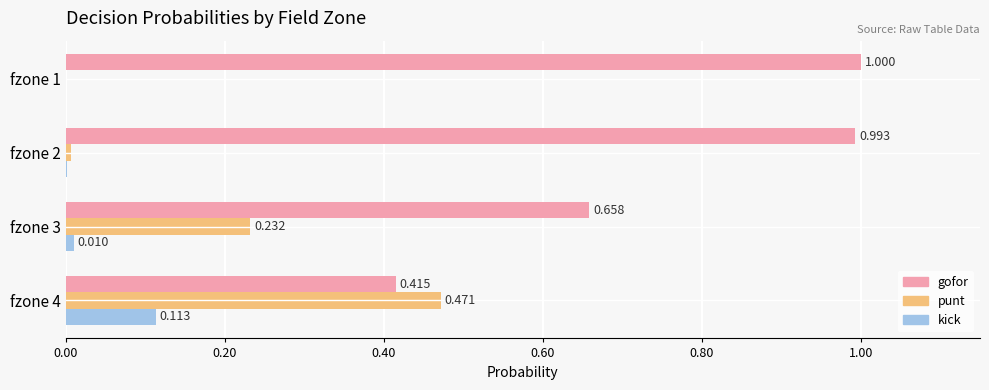

Is the value of punt at fzone 4 greater than the value of kick at fzone 4?

Yes